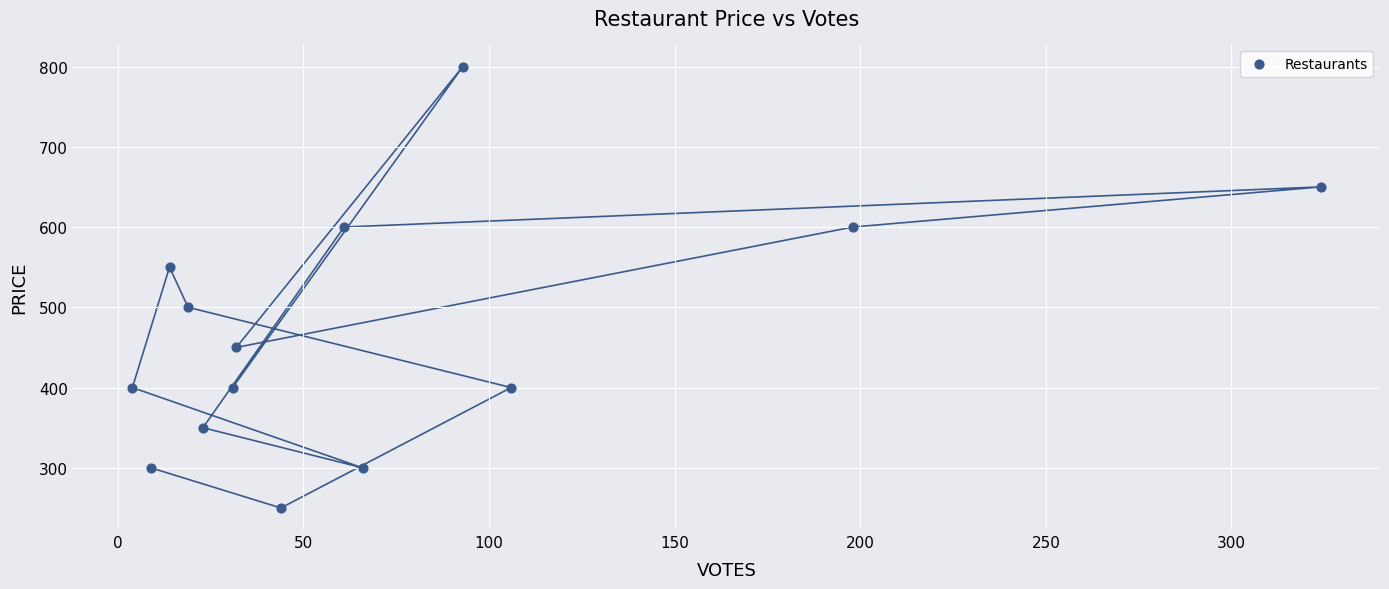

What is the range of Y values (max minus min)?

550